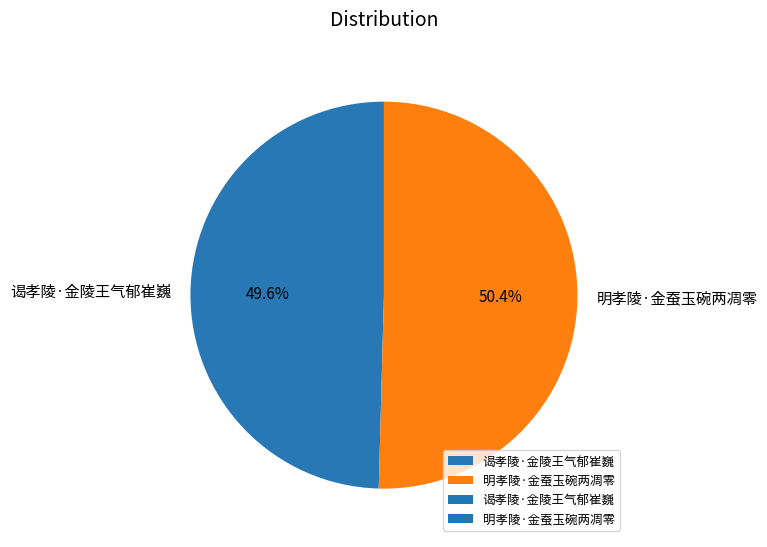

How many segments does this pie chart have?

2